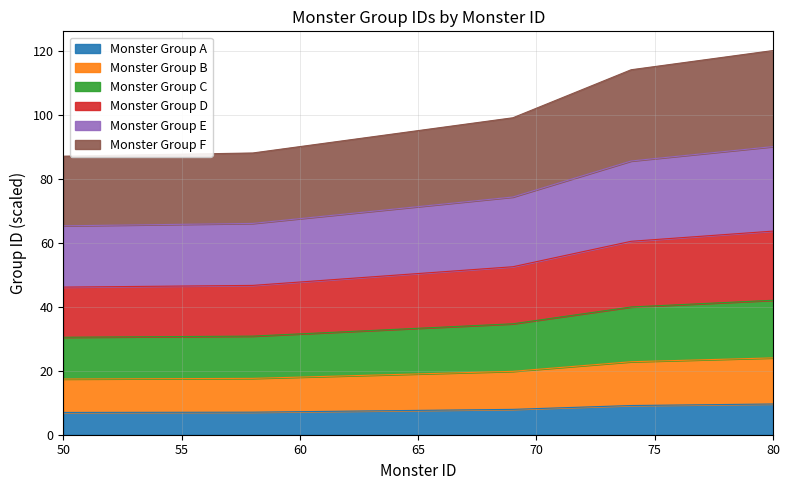

What is the highest value of the Monster Group A series?

9.6